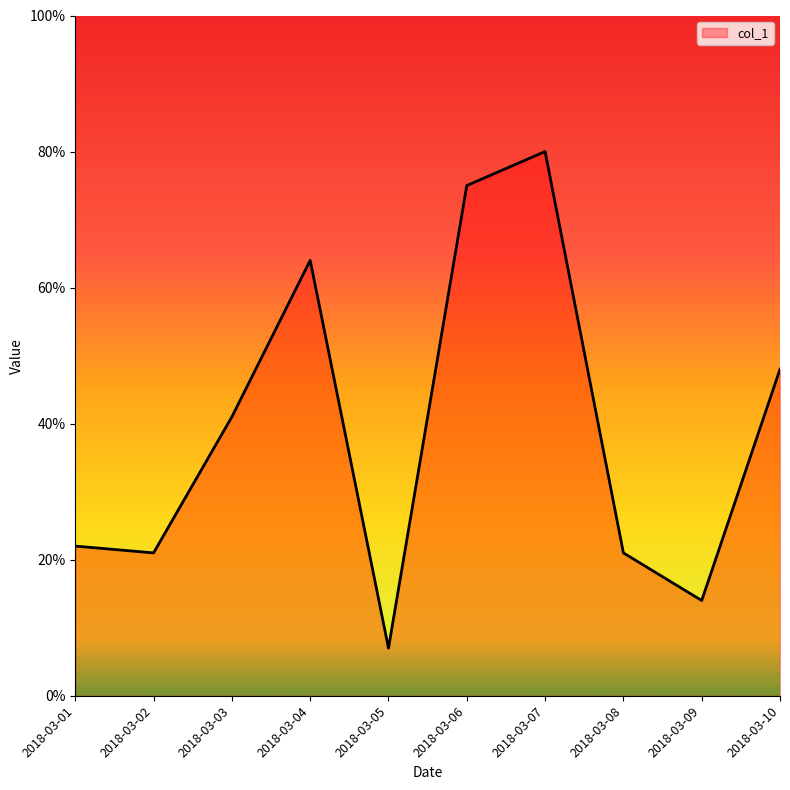

Which has a higher value, 2018-03-08 or 2018-03-01?

2018-03-01